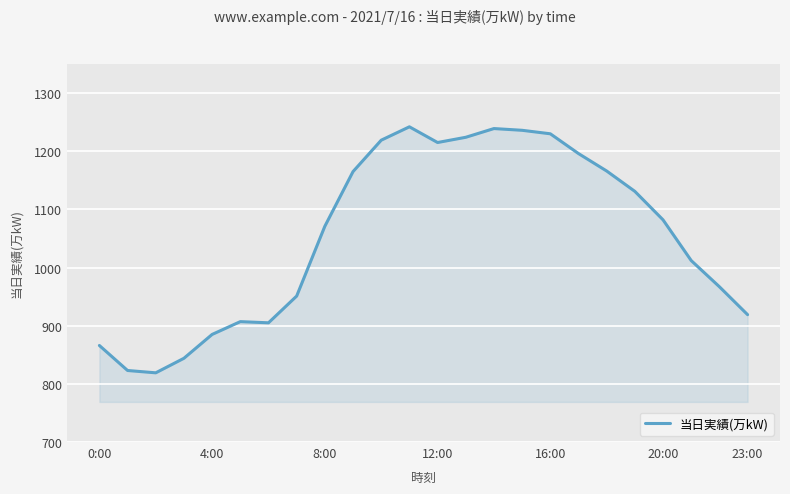

True or false: the data has more than 0 interior local peaks.

True